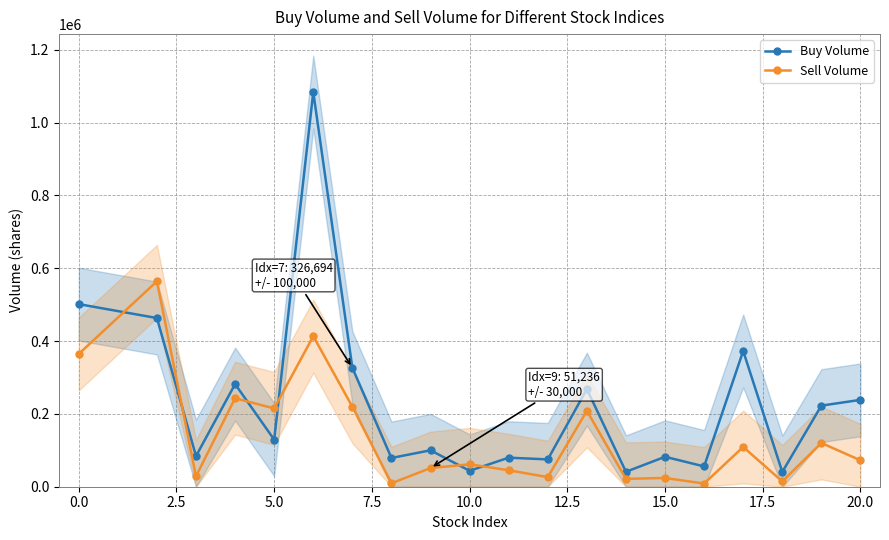

Rank the series by their maximum value, from lowest to highest.

Sell Volume, Buy Volume